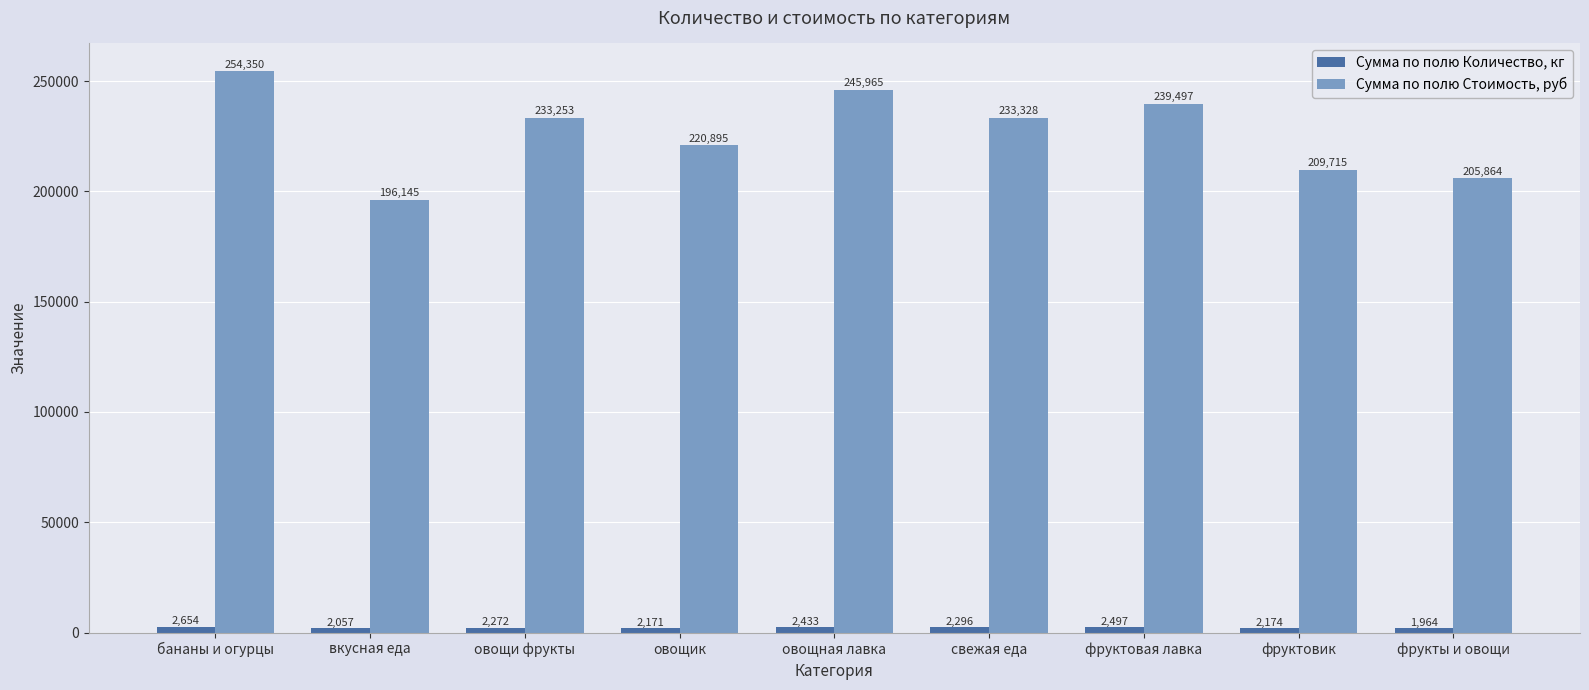

What is the difference between the second highest and minimum values in the Сумма по полю Стоимость, руб series?

49820.0